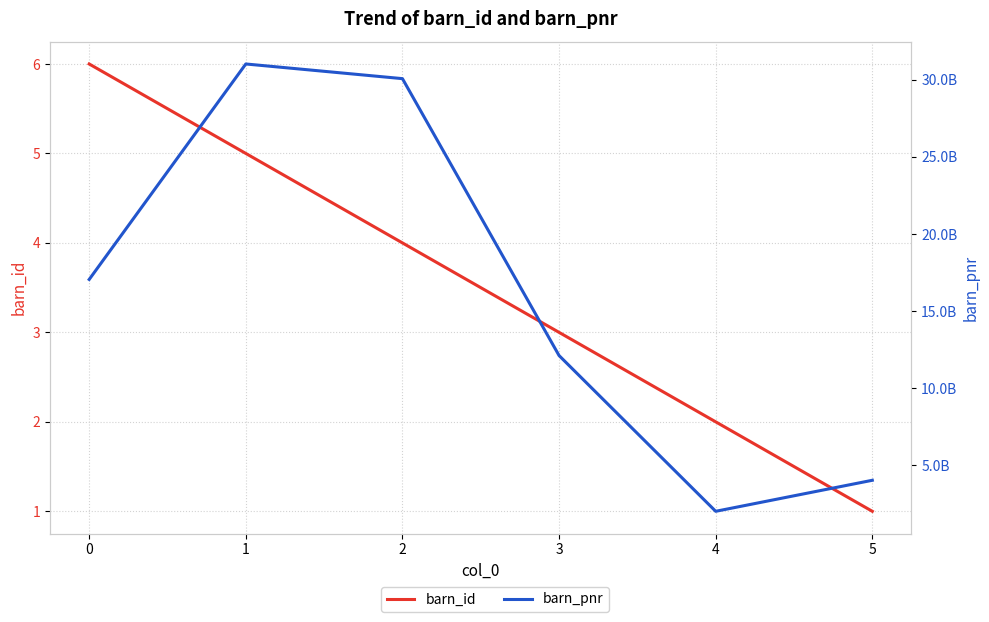

What is the maximum value shown in the chart?

31012344544